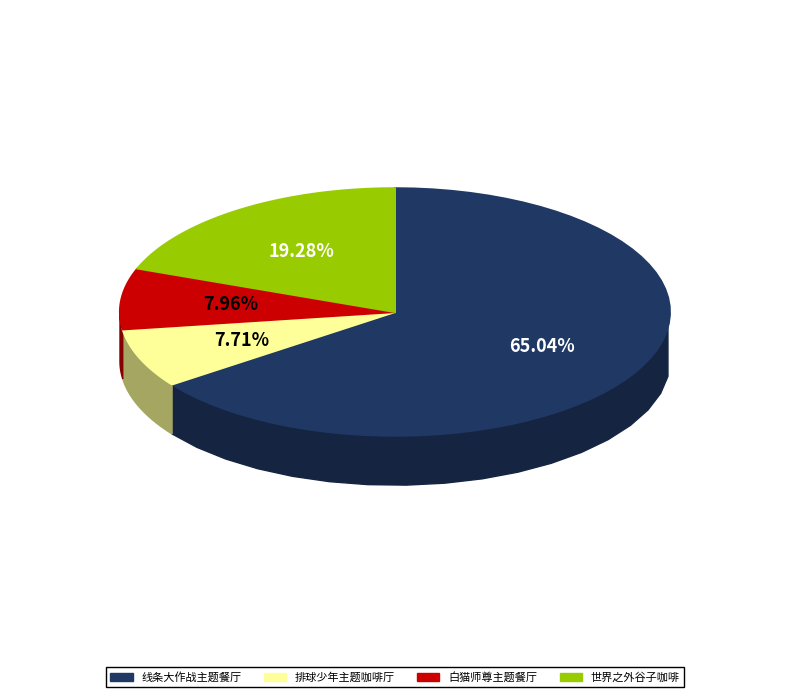

Is it true that 广州·排球少年!!垃圾场决战 主题咖啡厅 is 20% of the pie?

False